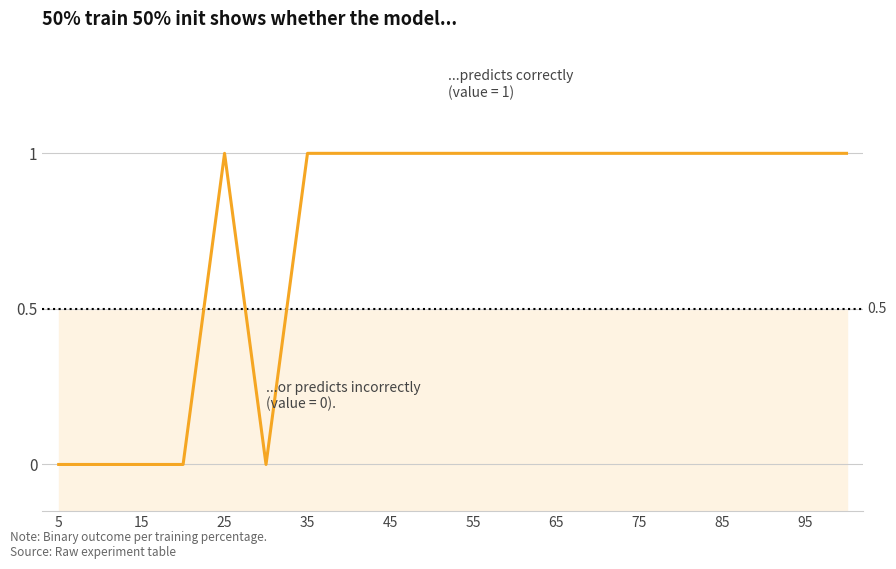

What is the maximum value shown in the chart?

1